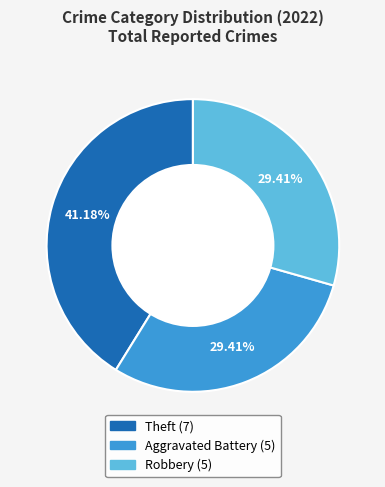

Does any single category account for the majority?

No